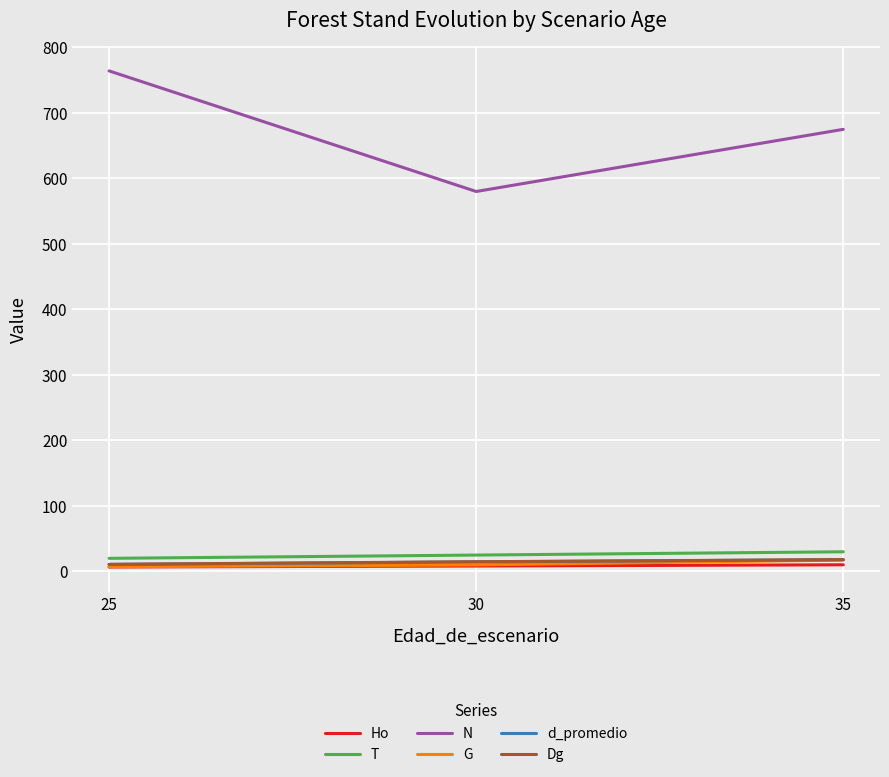

What is the difference between the maximum and minimum values in the G series?

10.2